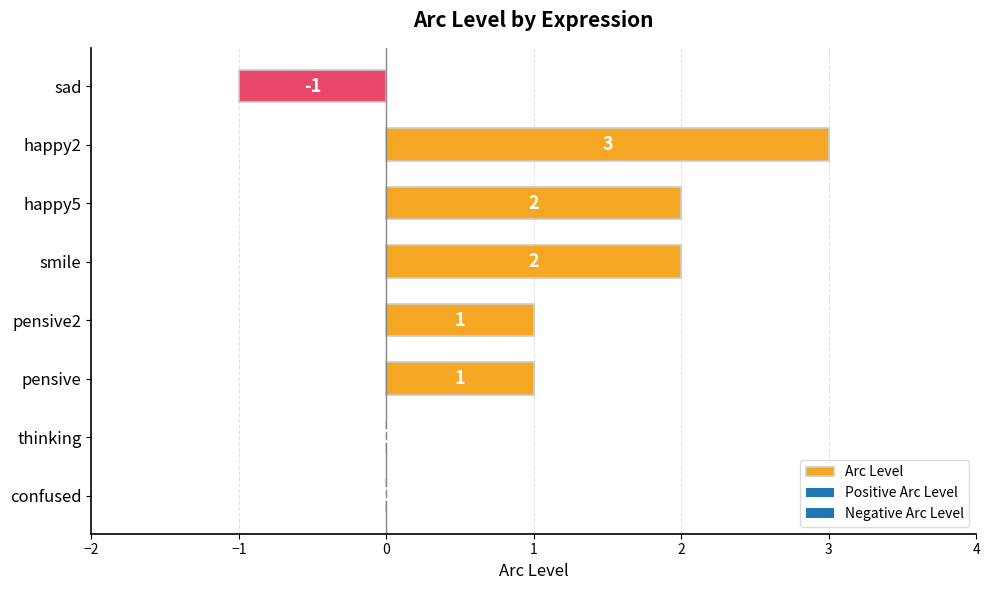

How many categories are shown in the chart?

8